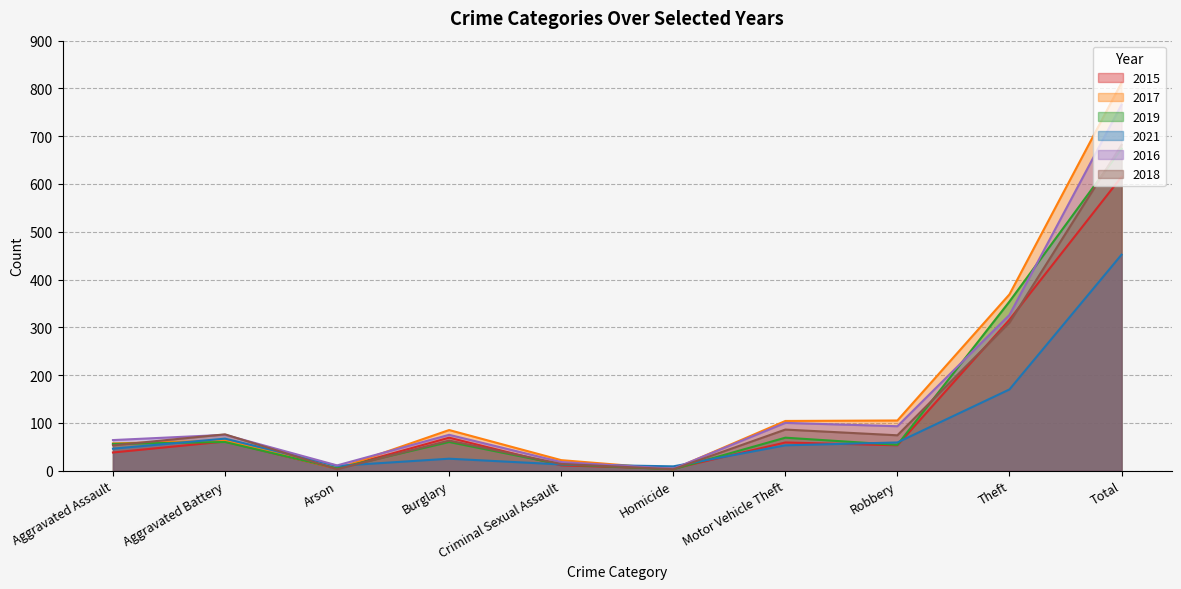

List the labels in order of 2017 value, smallest first.

Homicide, Arson, Criminal Sexual Assault, Aggravated Assault, Aggravated Battery, Burglary, Motor Vehicle Theft, Robbery, Theft, Total